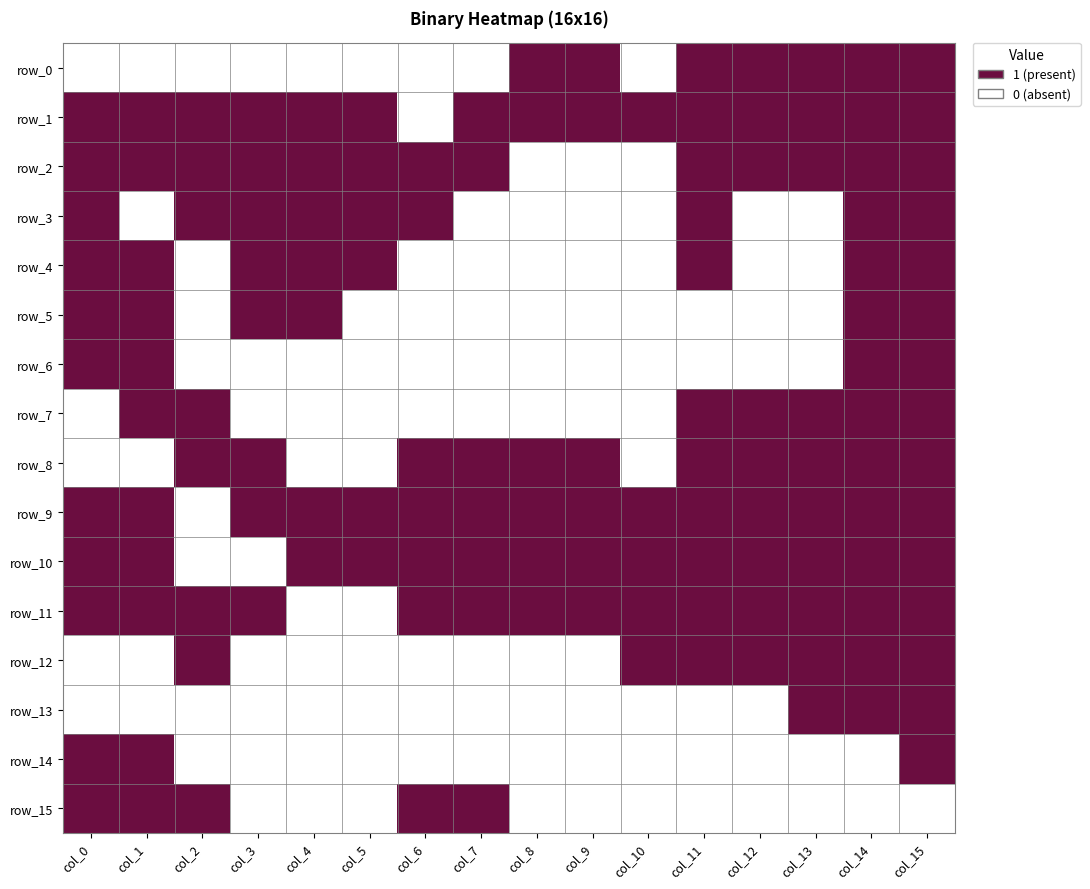

How many data points does each series have?

16